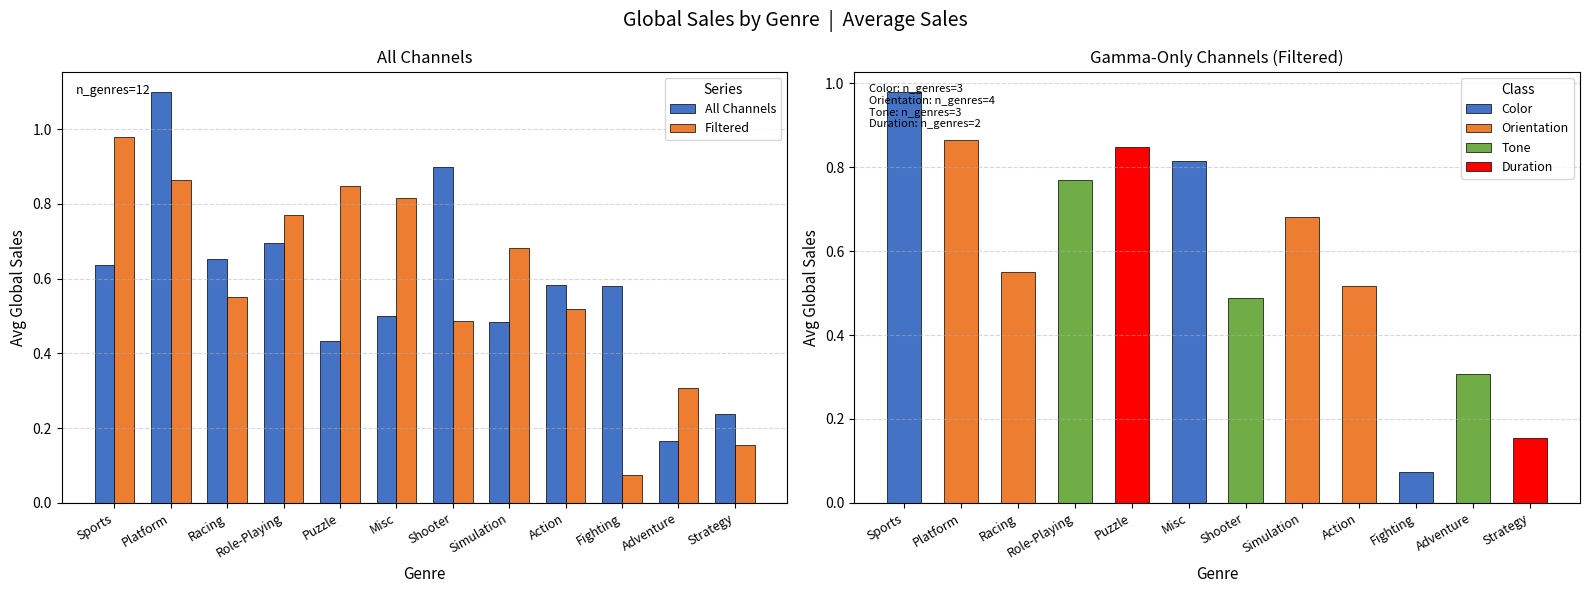

What is the value of the Filtered bar at the 11th from the left?

0.3